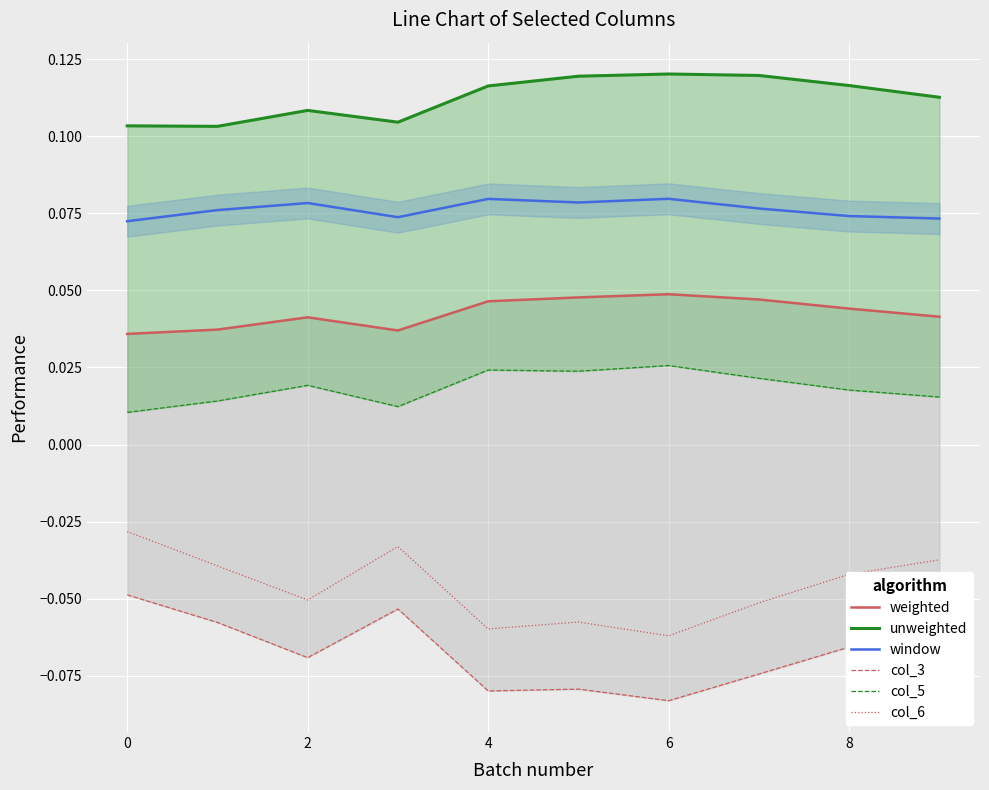

True or false: unweighted has more than 2 interior local peaks.

False